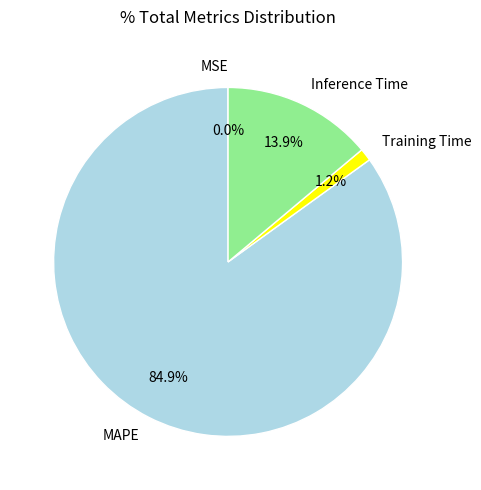

What is the largest slice in the pie chart?

MAPE